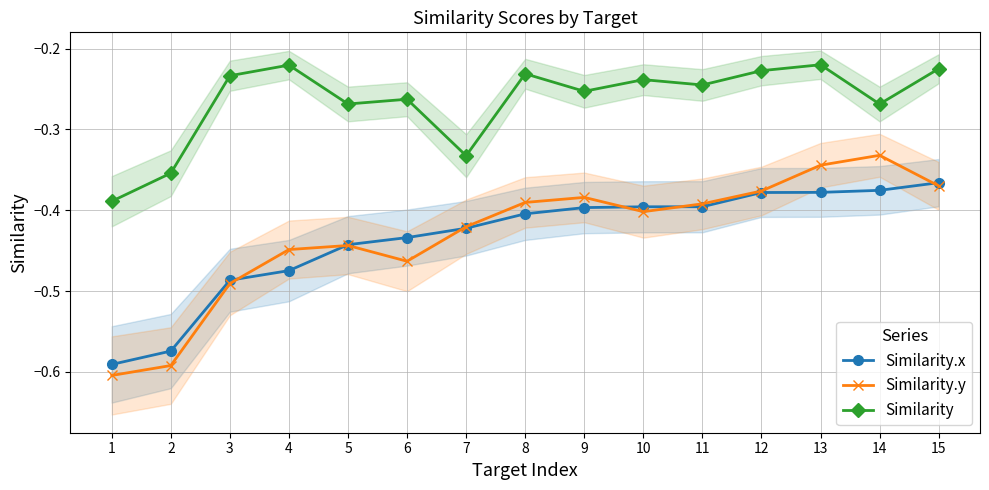

Where do Similarity.y and Similarity.x first cross each other?

3 and 4